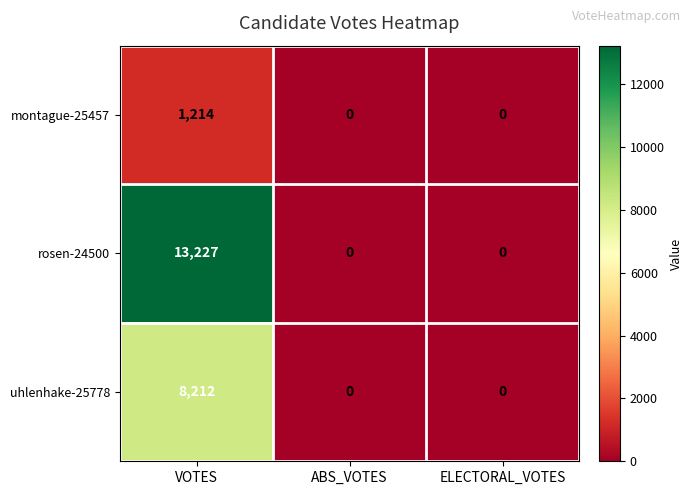

How many categories are shown in the chart?

3